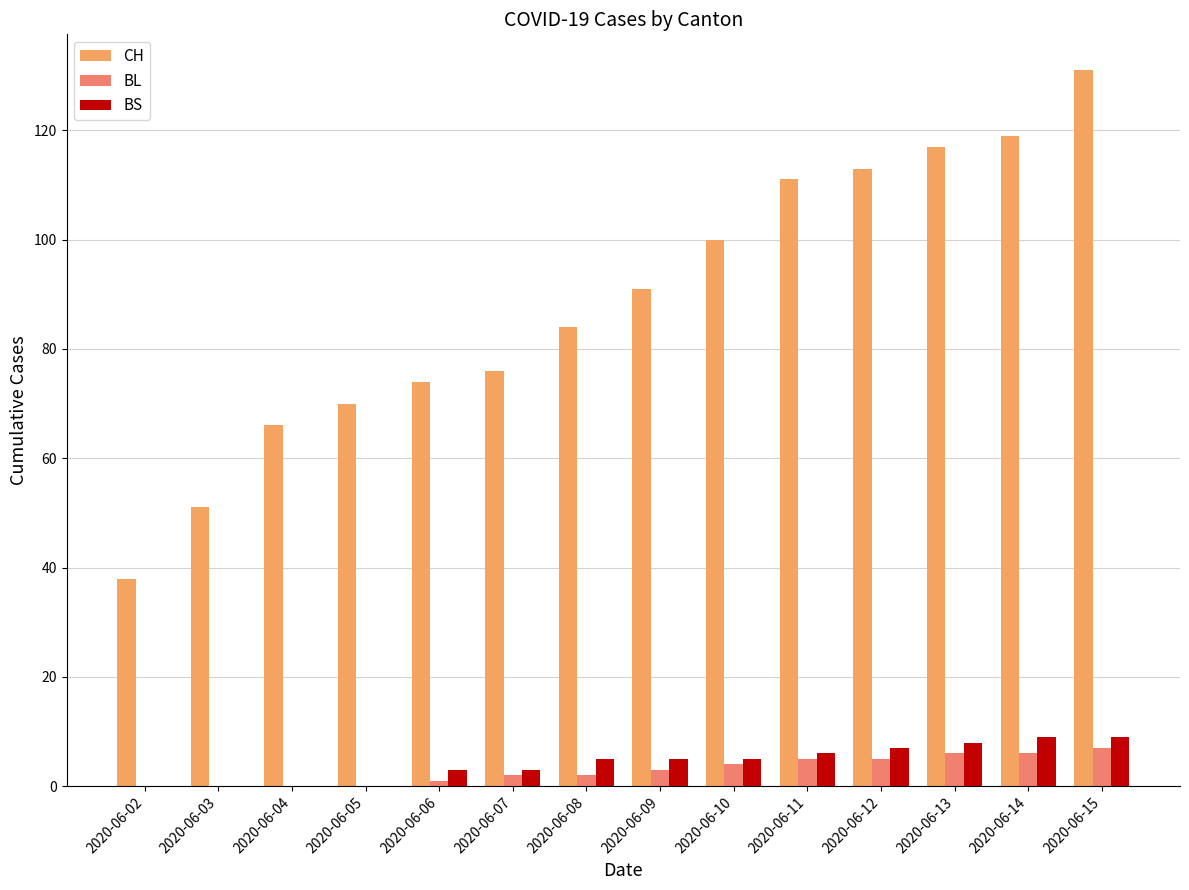

Reading left to right, transcribe all the data shown in this chart.

CH: 2020-06-02=38	2020-06-03=51	2020-06-04=66	2020-06-05=70	2020-06-06=74	2020-06-07=76	2020-06-08=84	2020-06-09=91	2020-06-10=100	2020-06-11=111	2020-06-12=113	2020-06-13=117	2020-06-14=119	2020-06-15=131
BL: 2020-06-02=0	2020-06-03=0	2020-06-04=0	2020-06-05=0	2020-06-06=1	2020-06-07=2	2020-06-08=2	2020-06-09=3	2020-06-10=4	2020-06-11=5	2020-06-12=5	2020-06-13=6	2020-06-14=6	2020-06-15=7
BS: 2020-06-02=0	2020-06-03=0	2020-06-04=0	2020-06-05=0	2020-06-06=3	2020-06-07=3	2020-06-08=5	2020-06-09=5	2020-06-10=5	2020-06-11=6	2020-06-12=7	2020-06-13=8	2020-06-14=9	2020-06-15=9